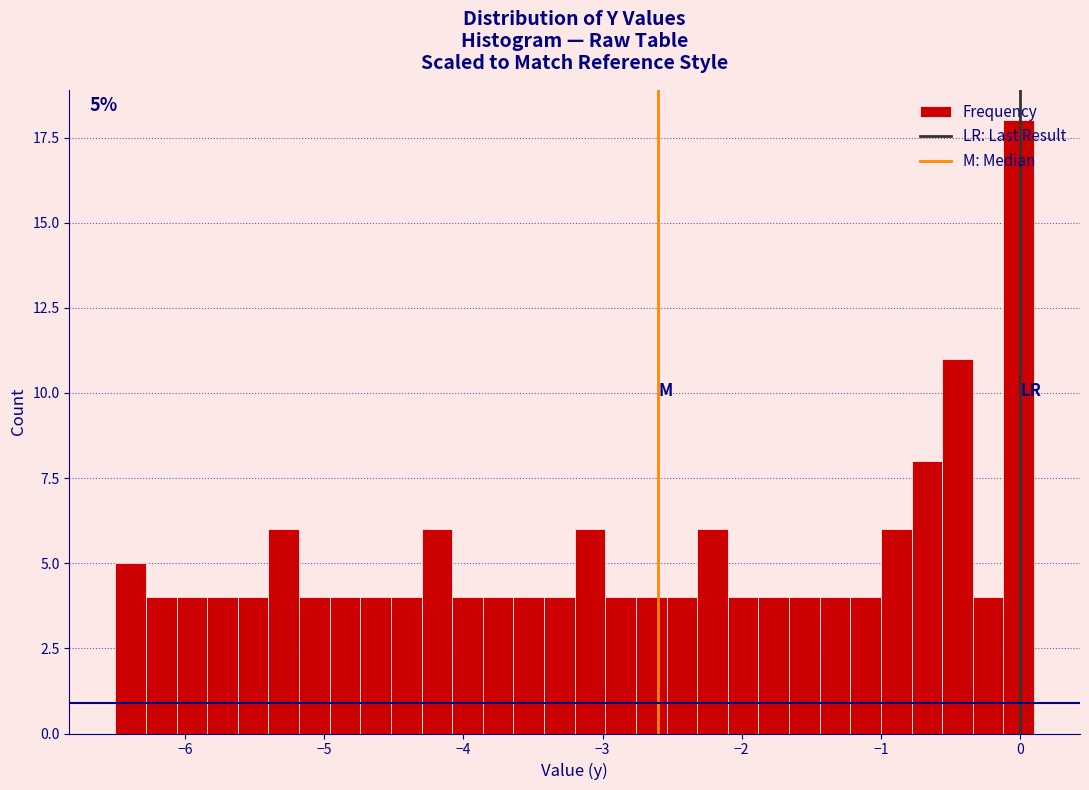

Read against the x-axis, roughly where is the centre of the tallest bar?

0.0